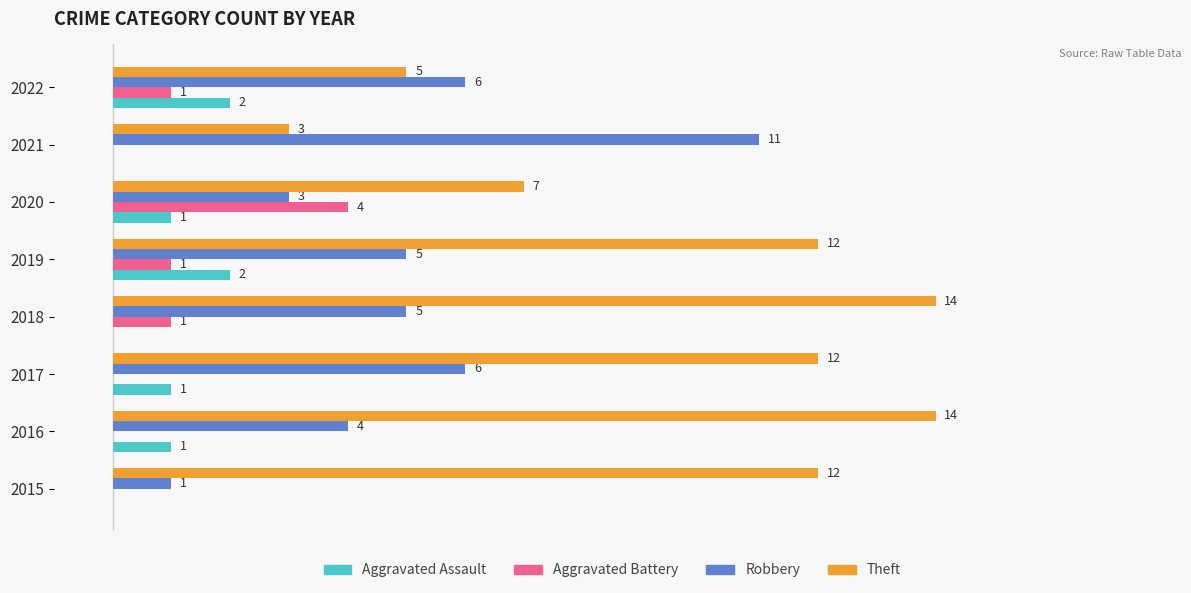

Between 2020 and 2021, which series saw the biggest shift?

Robbery